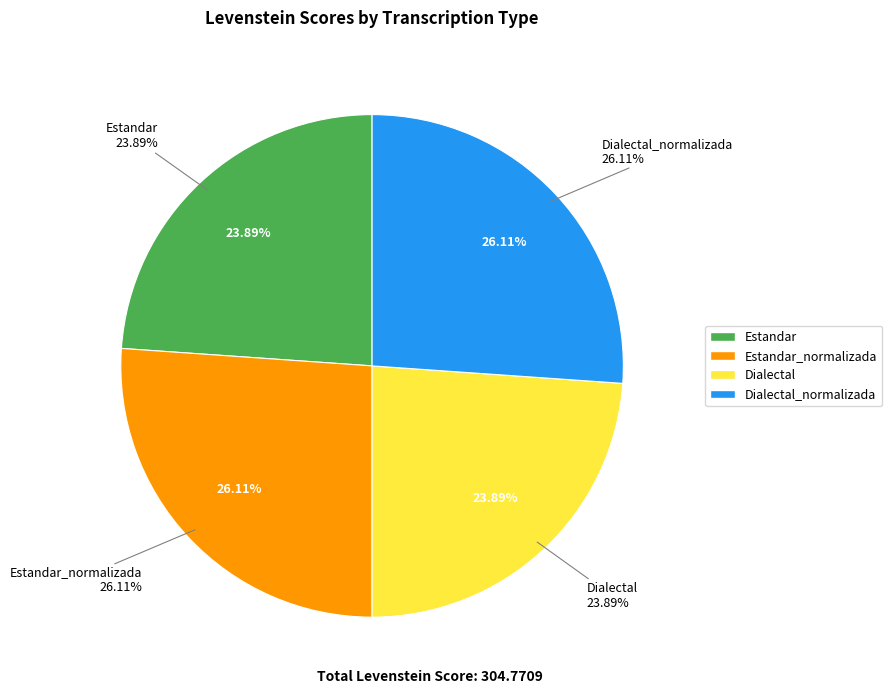

To the nearest percent, what is the average slice percentage?

25%